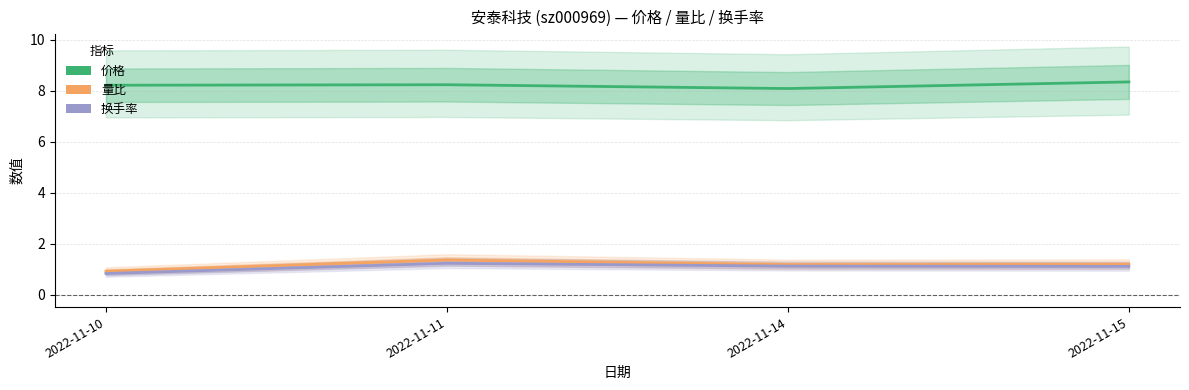

Which label corresponds to the largest value in the chart?

2022-11-15